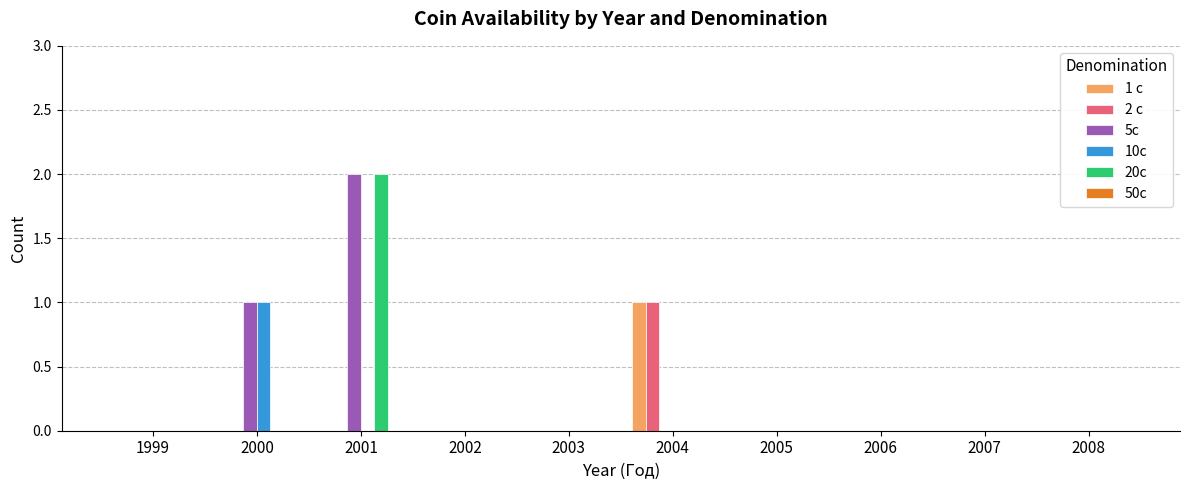

The 20c series shows 0 at 2005. True or false?

True